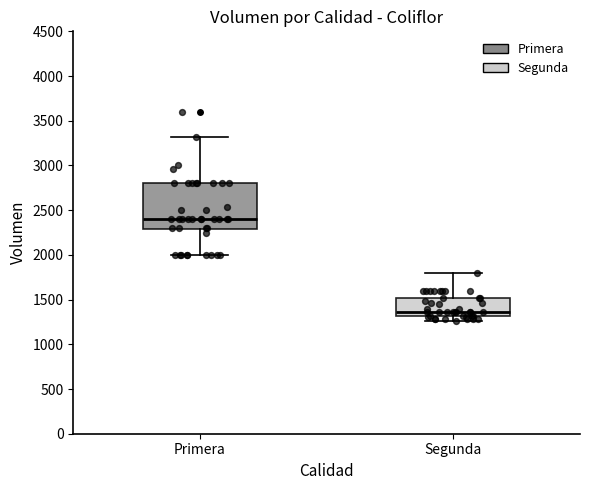

Comparing the boxes themselves (not the whiskers), which one is the tallest?

Primera